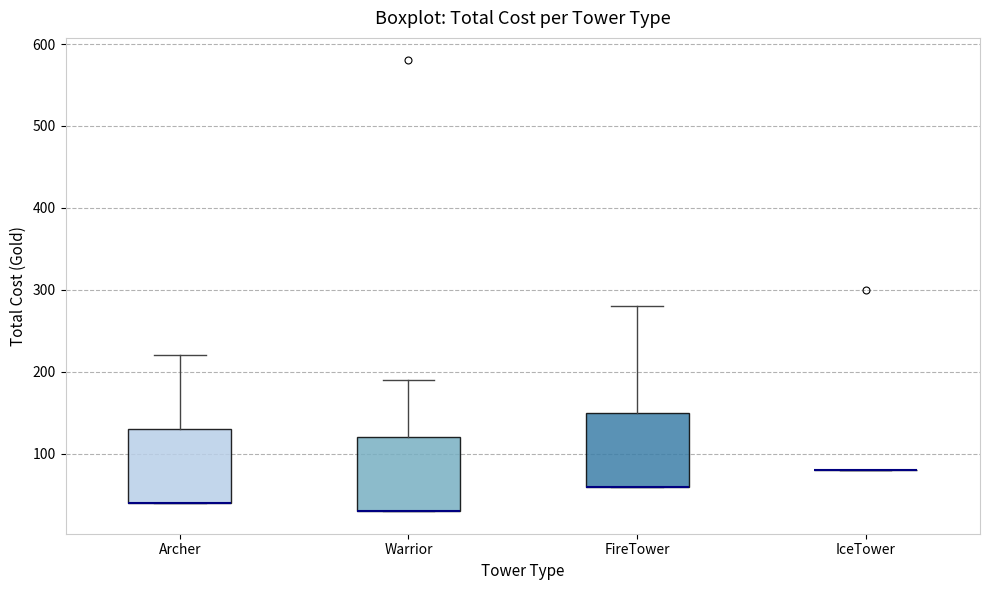

Reading left to right, transcribe this box plot: for each box, give where its median line is, the range the box spans, and where its two whiskers end, as read against the y-axis. The values are not printed on the chart, so give them approximately, as read against the axis.

Archer: median 40 (drawn on the box's lower edge), box 40 to 130, whiskers 40 to 220
Warrior: median 30 (drawn on the box's lower edge), box 30 to 120, whiskers 30 to 190
FireTower: median 60 (drawn on the box's lower edge), box 60 to 150, whiskers 60 to 280
IceTower: box collapsed to a line at 80, whiskers 80 to 80